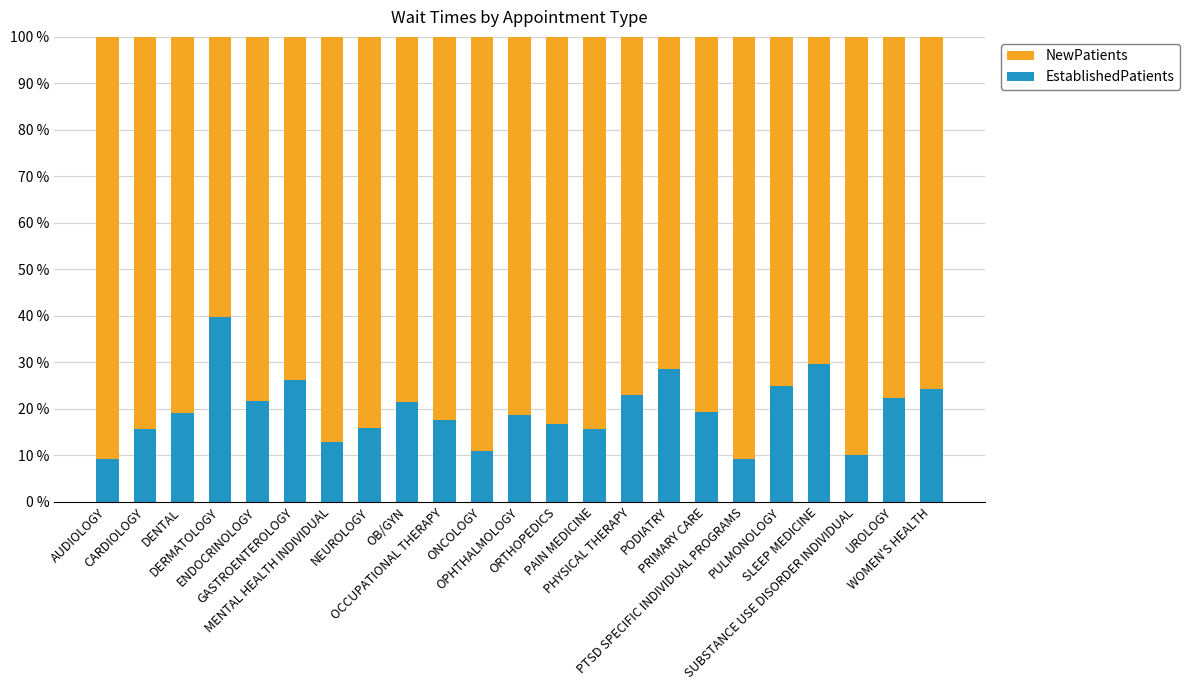

What is the lowest value of the EstablishedPatients series?

9.1